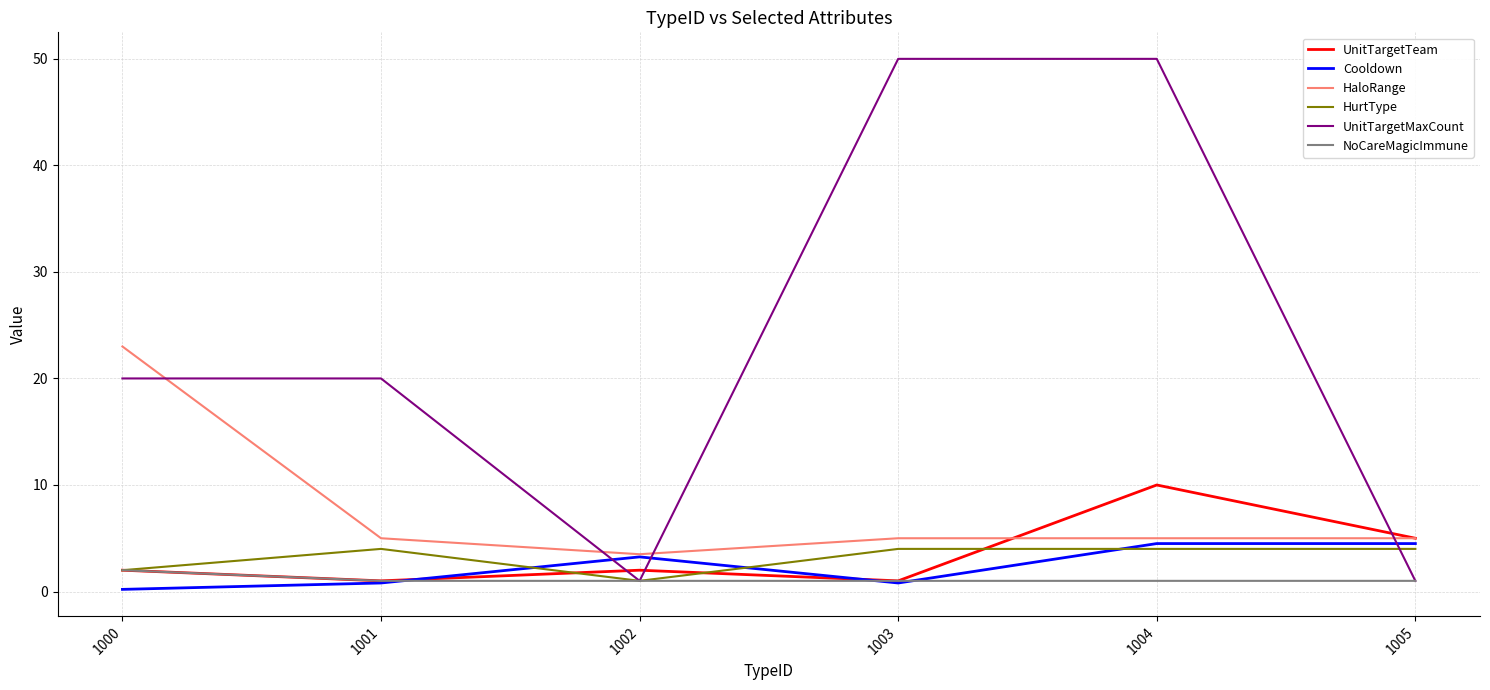

Which series changed the most between 1002 and 1003?

UnitTargetMaxCount